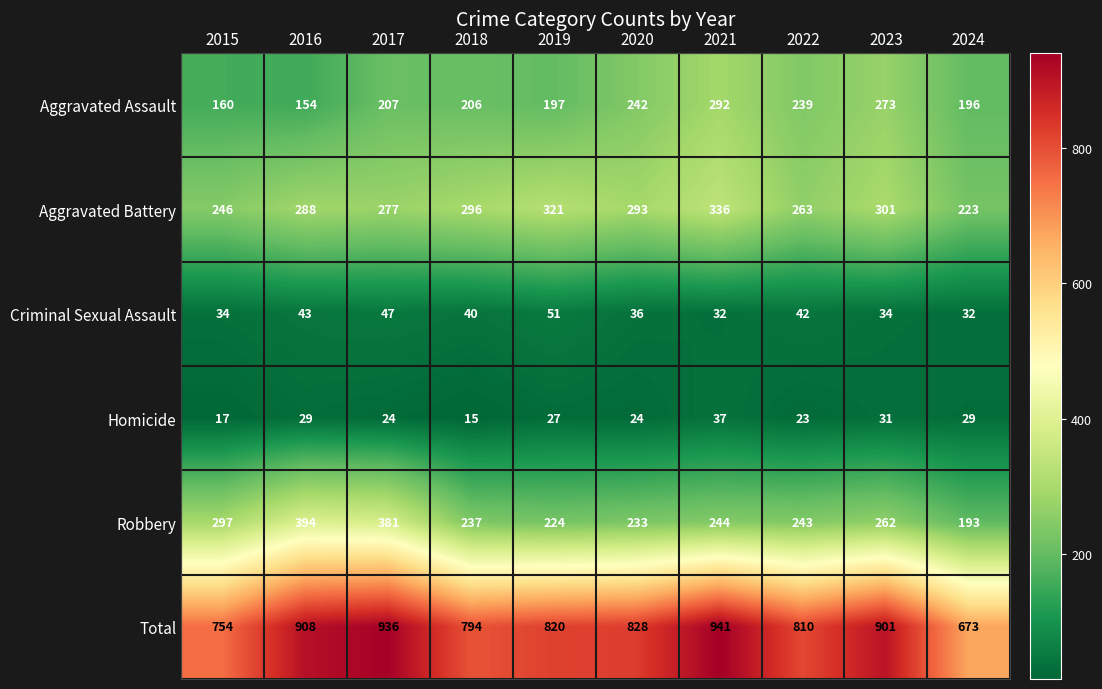

Which series has the largest range (max minus min)?

Total